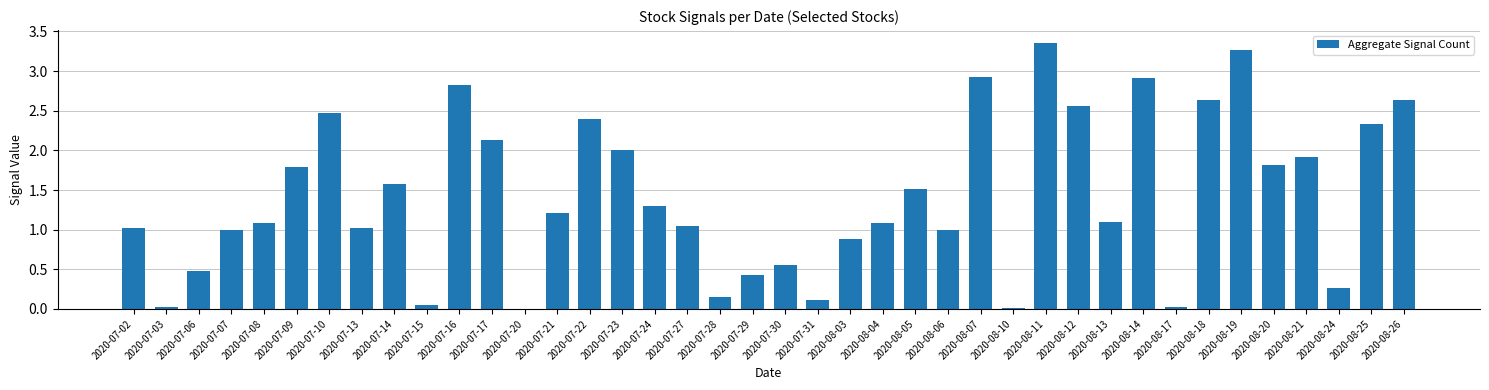

What is the sum of all values?

56.9